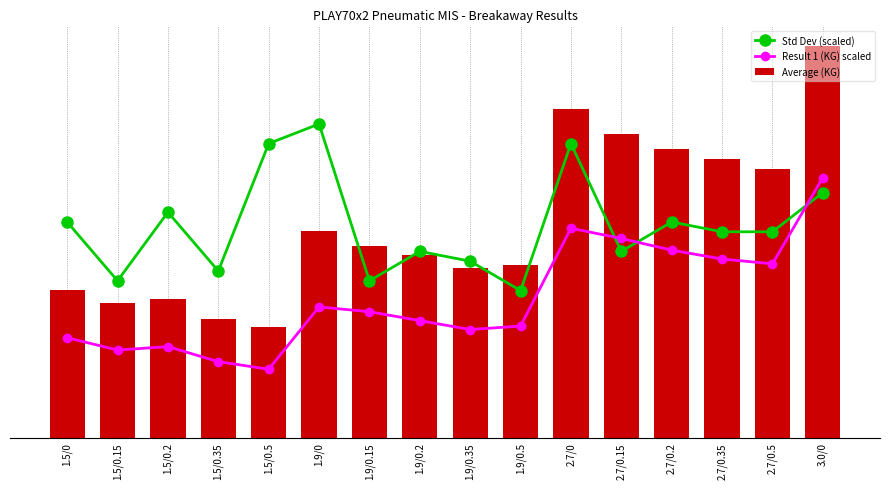

What is the difference between the Result 1 (KG) scaled values at 1.9/0 and 2.7/0.2?

27.0